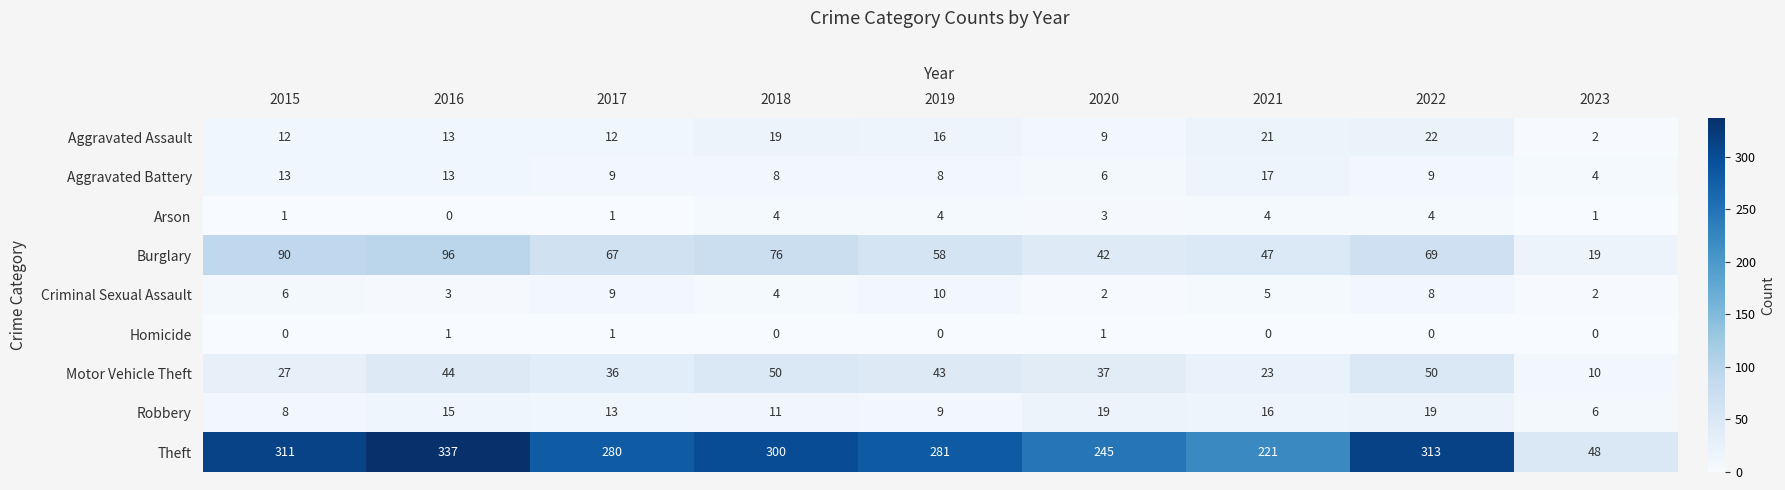

Count the number of data series in this chart.

9